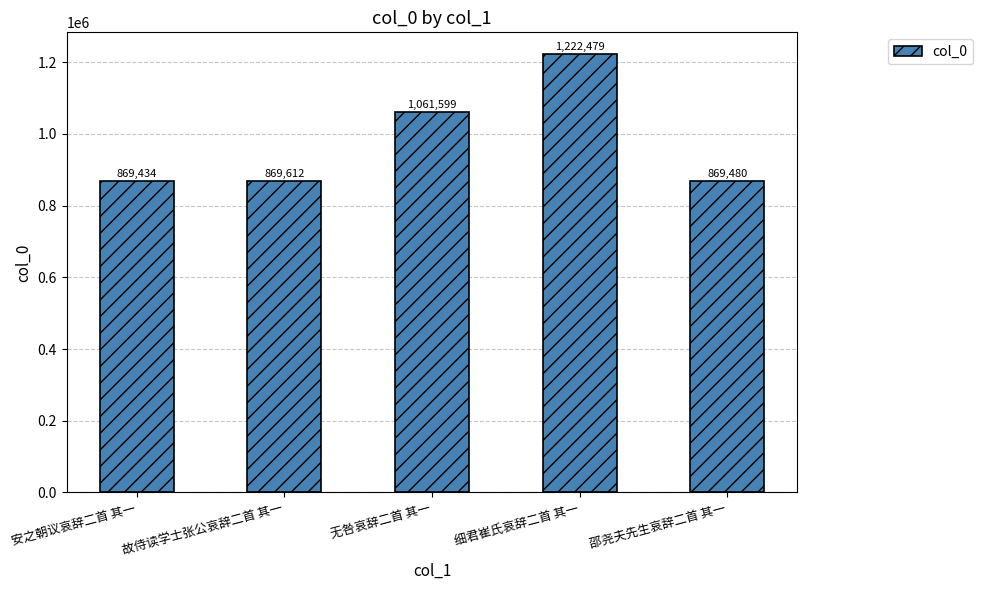

Is it true that the value at 故侍读学士张公哀辞二首 其一 is 869612?

True